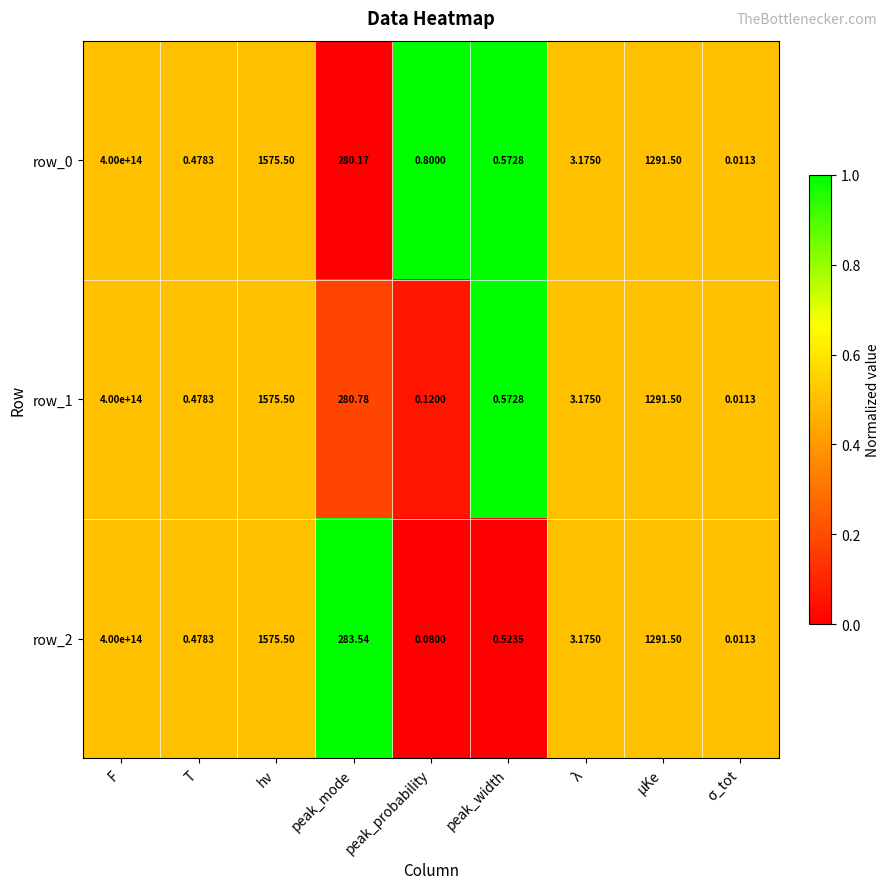

At which category is the sum across all series the highest?

F